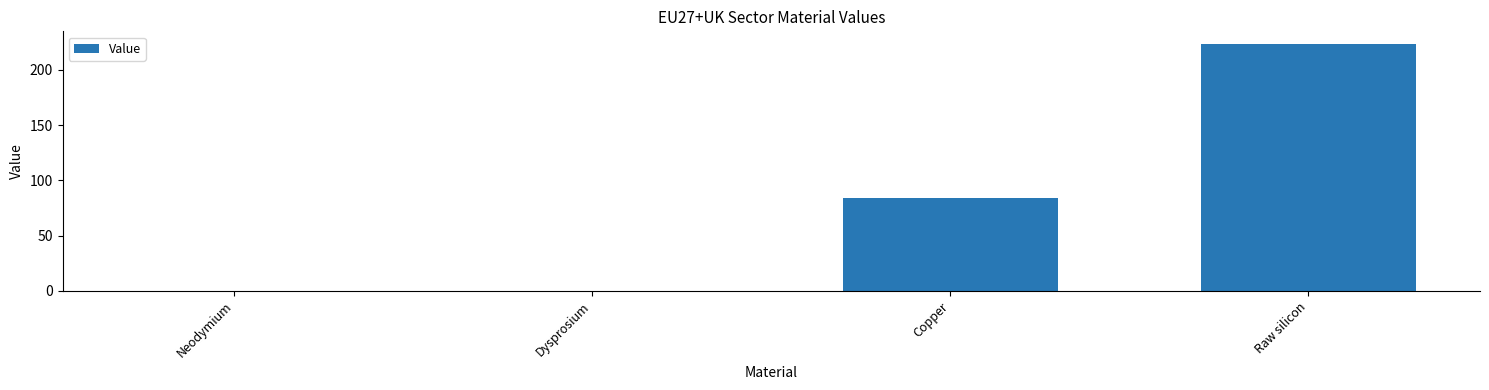

Does the chart contain stacked bars?

No